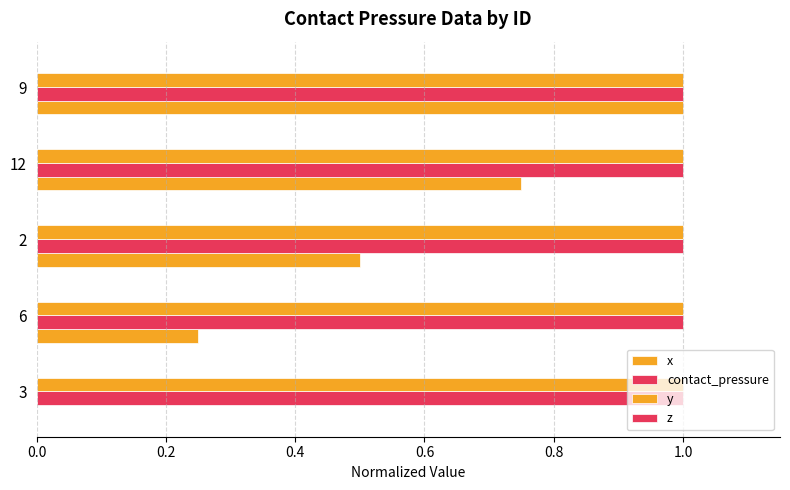

How many values in the x series exceed 0?

4